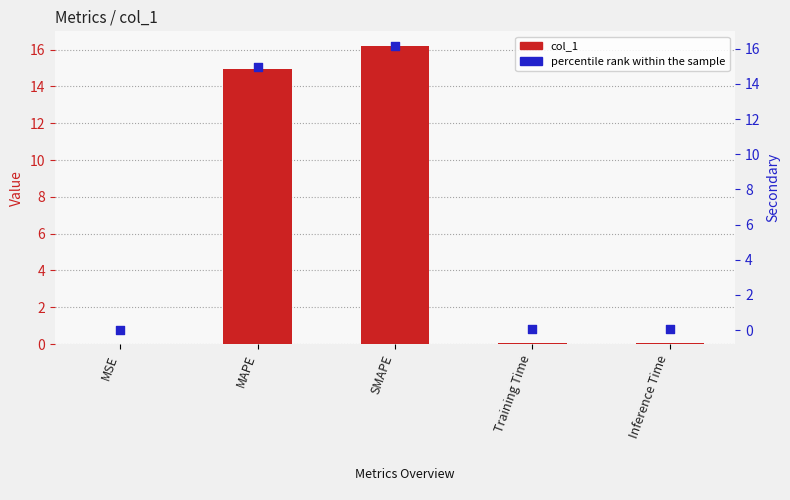

What is the total value across all series at SMAPE?

32.4